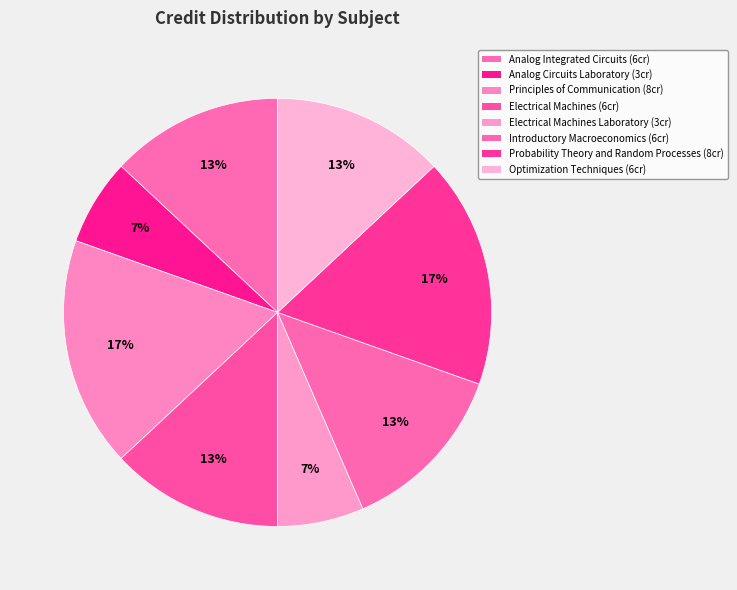

What is the smallest slice in the pie chart?

Analog Circuits Laboratory